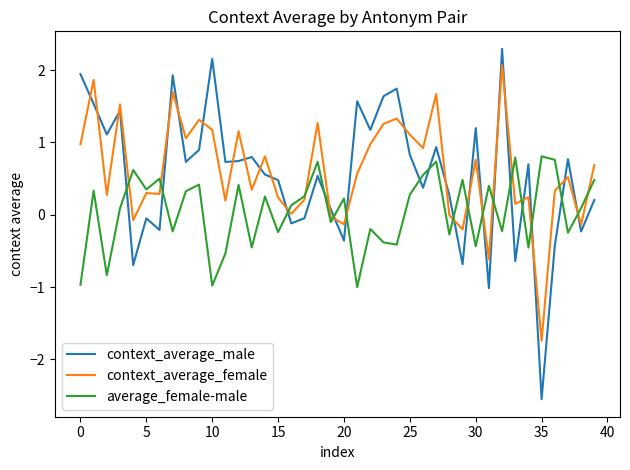

In average_female-male, how many points are higher than both neighbors (excluding endpoints)?

14